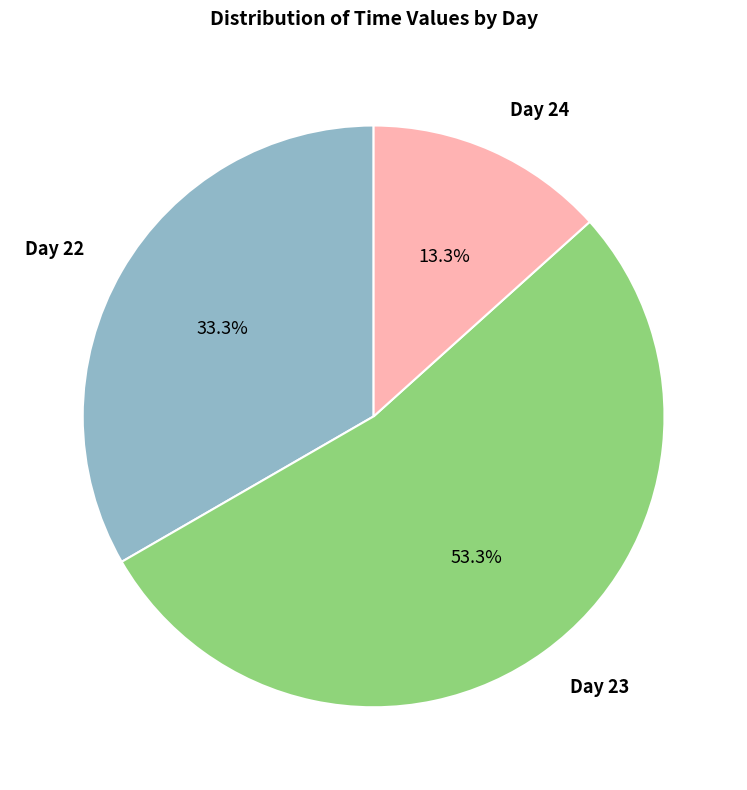

Does Day 23 represent more than half of the total?

Yes